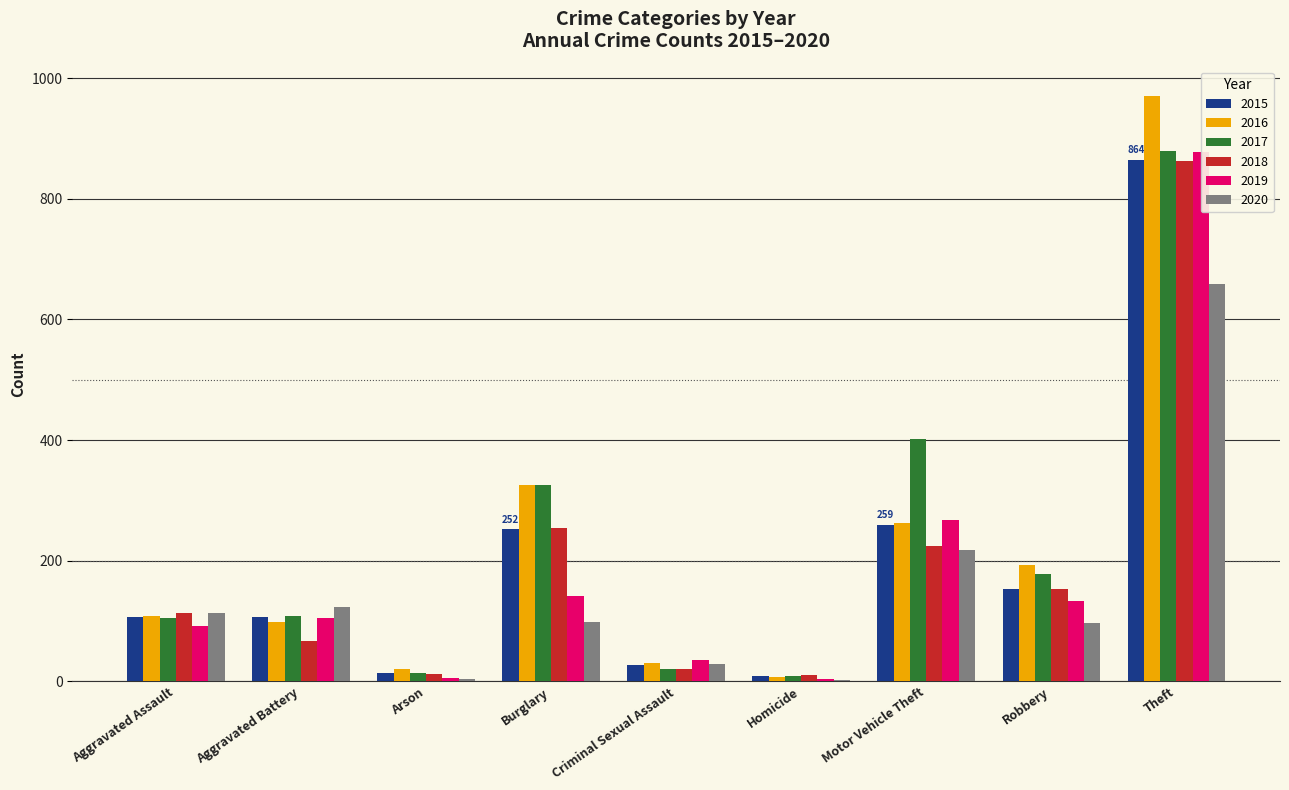

How many data points does each series have?

9